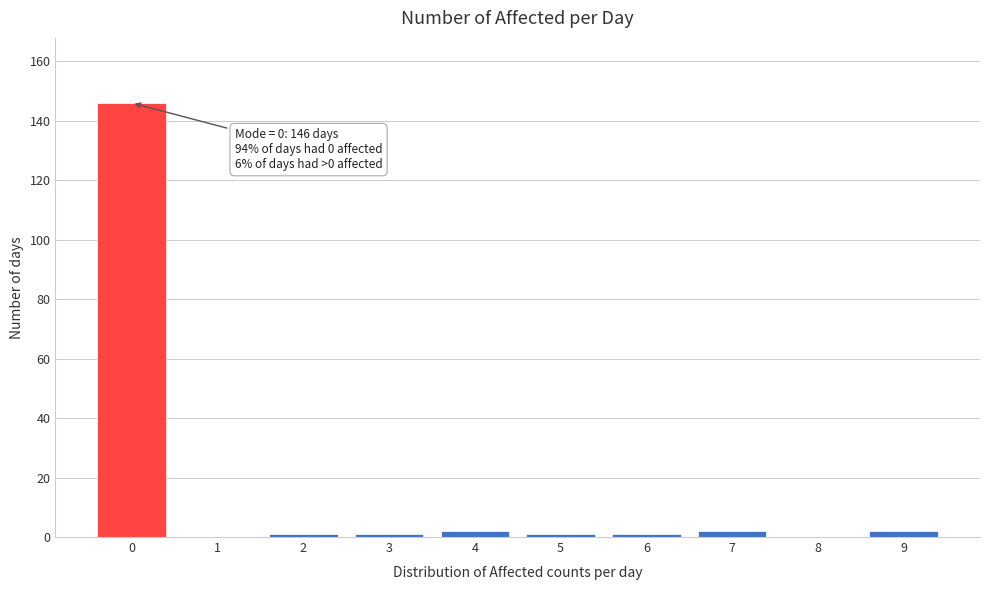

Reading right to left, what are all the values shown in this chart?

9=2	8=0	7=2	6=1	5=1	4=2	3=1	2=1	1=0	0=146